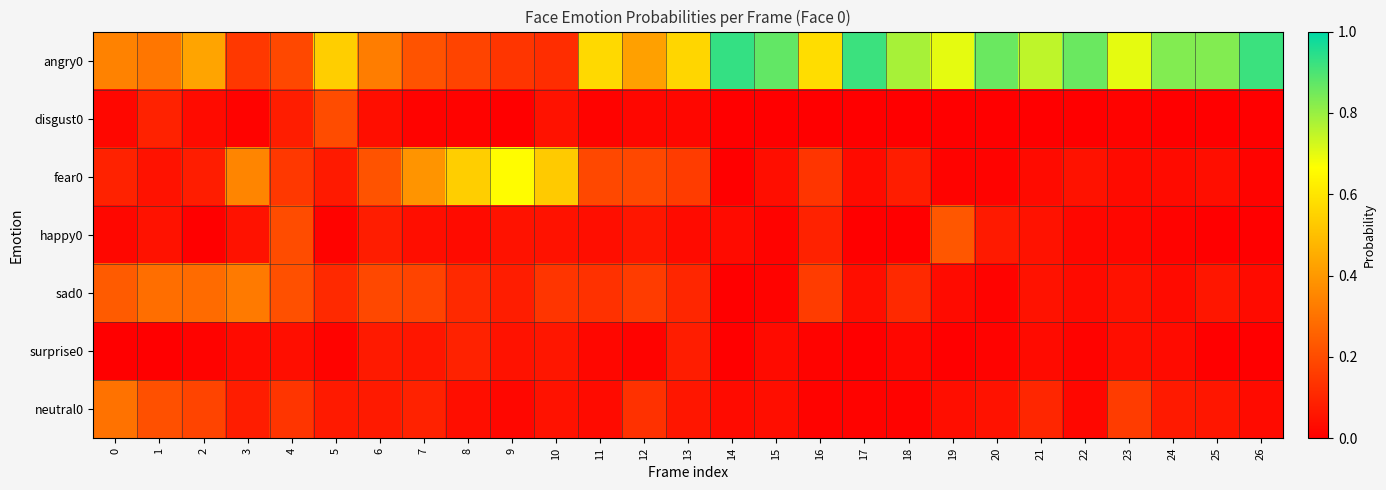

Reading left to right, extract all data points from this chart.

angry0: 0=0.3	1=0.3	2=0.4	3=0.1	4=0.2	5=0.5	6=0.3	7=0.2	8=0.2	9=0.1	10=0.1	11=0.6	12=0.4	13=0.6	14=0.9	15=0.9	16=0.6	17=0.9	18=0.8	19=0.7	20=0.9	21=0.8	22=0.9	23=0.7	24=0.8	25=0.8	26=0.9
disgust0: 0=0.0	1=0.1	2=0.0	3=0.0	4=0.1	5=0.2	6=0.0	7=0.0	8=0.0	9=0.0	10=0.1	11=0.0	12=0.0	13=0.0	14=0.0	15=0.0	16=0.0	17=0.0	18=0.0	19=0.0	20=0.0	21=0.0	22=0.0	23=0.0	24=0.0	25=0.0	26=0.0
fear0: 0=0.1	1=0.1	2=0.1	3=0.3	4=0.1	5=0.1	6=0.2	7=0.4	8=0.5	9=0.7	10=0.5	11=0.2	12=0.2	13=0.2	14=0.0	15=0.0	16=0.1	17=0.0	18=0.1	19=0.0	20=0.0	21=0.0	22=0.1	23=0.0	24=0.0	25=0.0	26=0.0
happy0: 0=0.0	1=0.1	2=0.0	3=0.1	4=0.2	5=0.0	6=0.1	7=0.0	8=0.0	9=0.1	10=0.1	11=0.0	12=0.1	13=0.0	14=0.0	15=0.0	16=0.1	17=0.0	18=0.0	19=0.2	20=0.1	21=0.1	22=0.0	23=0.0	24=0.0	25=0.0	26=0.0
sad0: 0=0.2	1=0.3	2=0.3	3=0.3	4=0.2	5=0.1	6=0.2	7=0.2	8=0.1	9=0.1	10=0.1	11=0.1	12=0.2	13=0.1	14=0.0	15=0.0	16=0.2	17=0.0	18=0.1	19=0.0	20=0.0	21=0.1	22=0.0	23=0.1	24=0.0	25=0.1	26=0.0
surprise0: 0=0.0	1=0.0	2=0.0	3=0.0	4=0.0	5=0.0	6=0.1	7=0.1	8=0.1	9=0.1	10=0.1	11=0.0	12=0.0	13=0.1	14=0.0	15=0.0	16=0.0	17=0.0	18=0.0	19=0.0	20=0.0	21=0.0	22=0.0	23=0.0	24=0.0	25=0.0	26=0.0
neutral0: 0=0.3	1=0.2	2=0.2	3=0.1	4=0.1	5=0.1	6=0.1	7=0.1	8=0.0	9=0.0	10=0.1	11=0.0	12=0.1	13=0.1	14=0.0	15=0.0	16=0.0	17=0.0	18=0.0	19=0.0	20=0.1	21=0.1	22=0.0	23=0.2	24=0.1	25=0.1	26=0.0